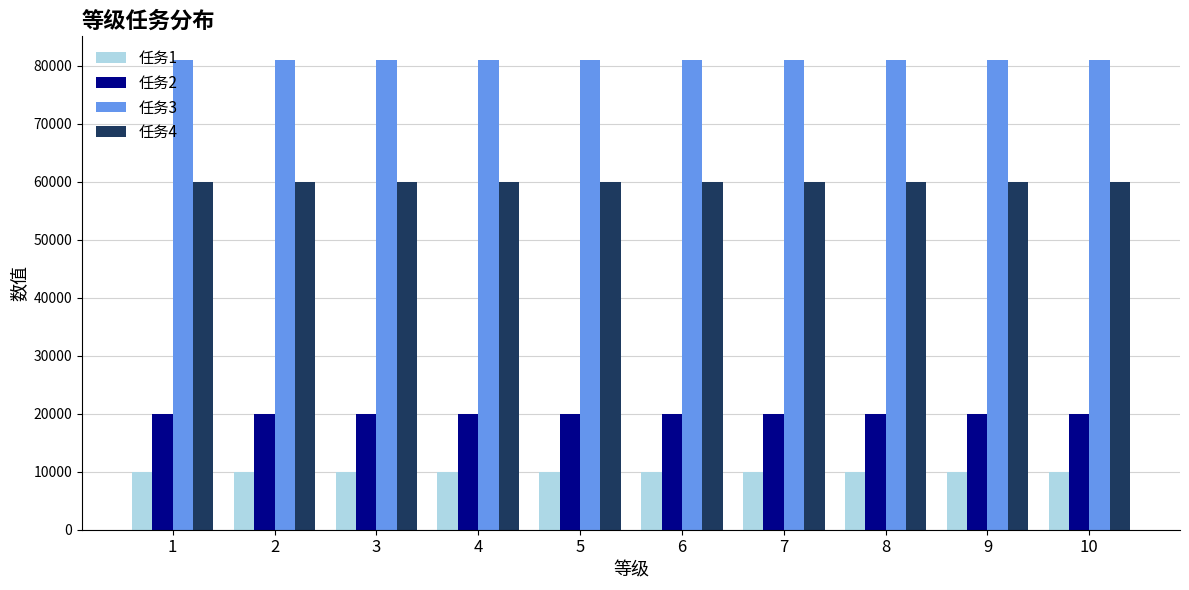

Which series has the largest total across all categories?

任务3